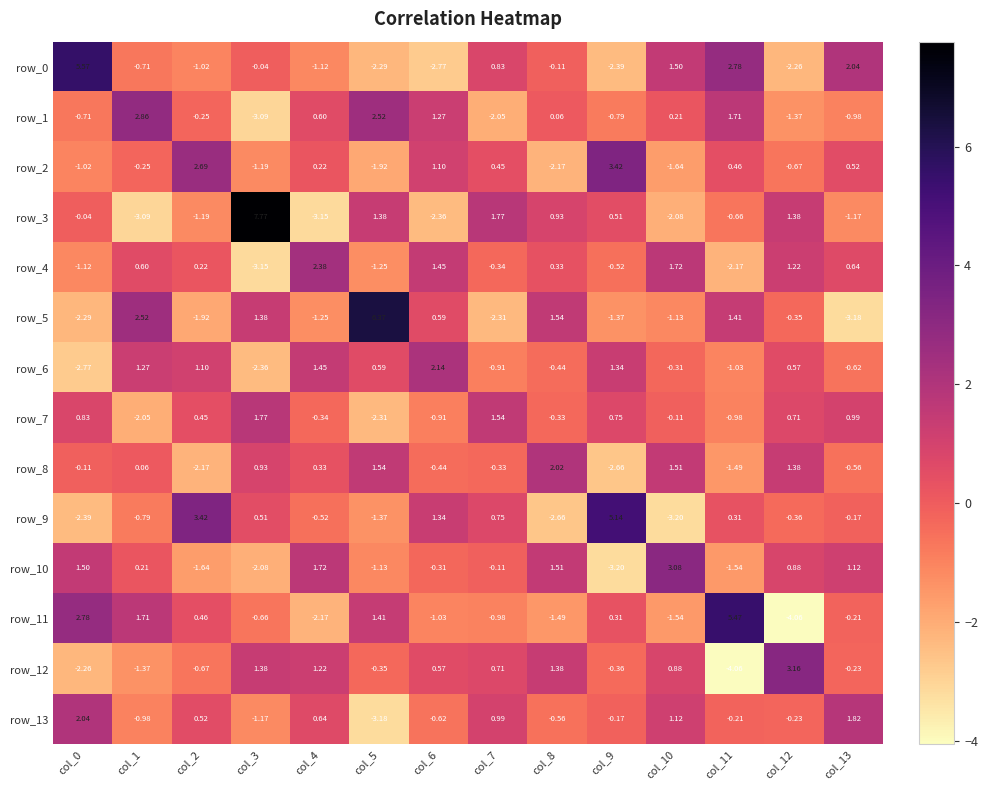

Count the number of data series in this chart.

14